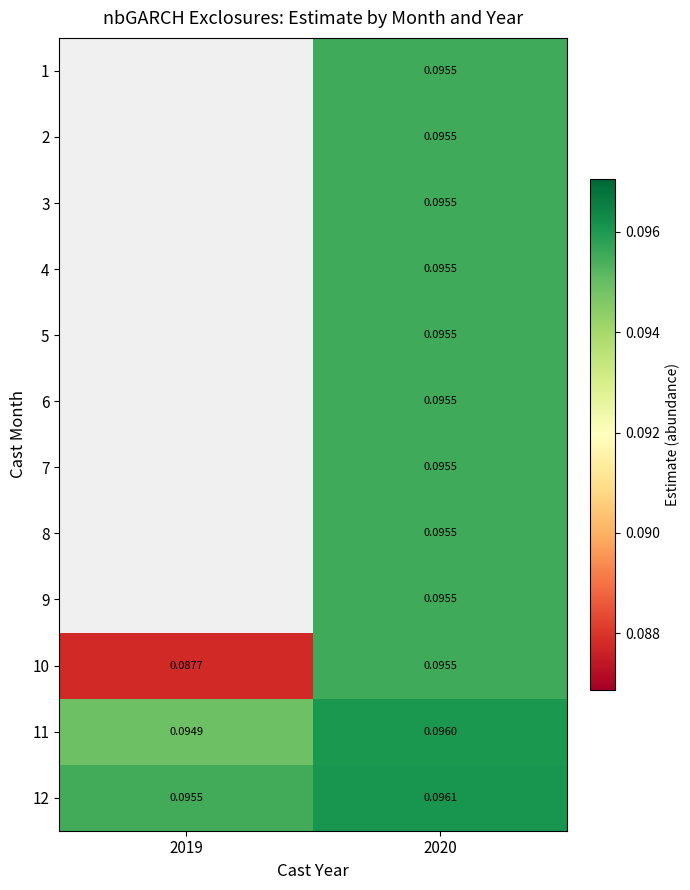

At which category is the sum across all series the highest?

2020